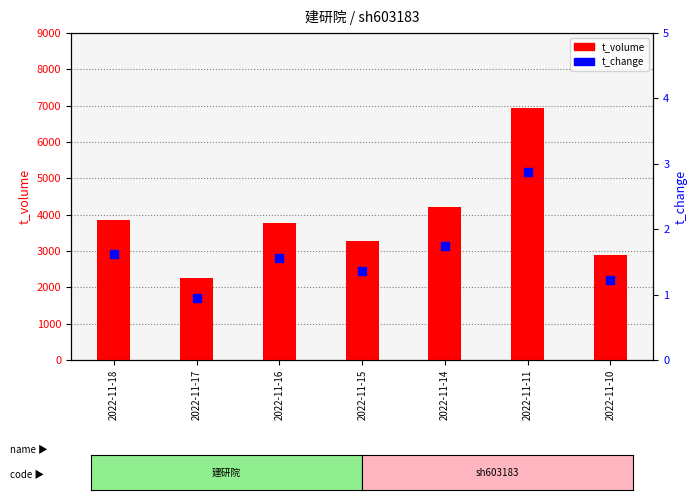

Which series has the largest total across all categories?

t_volume